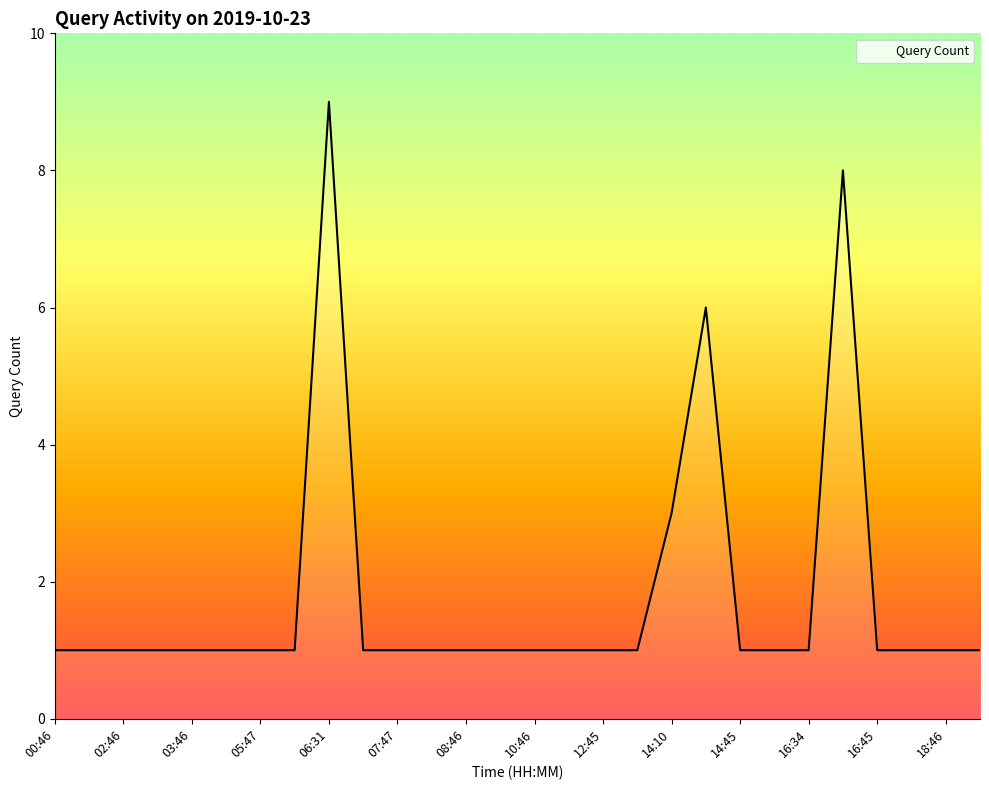

What is the greatest value displayed?

9